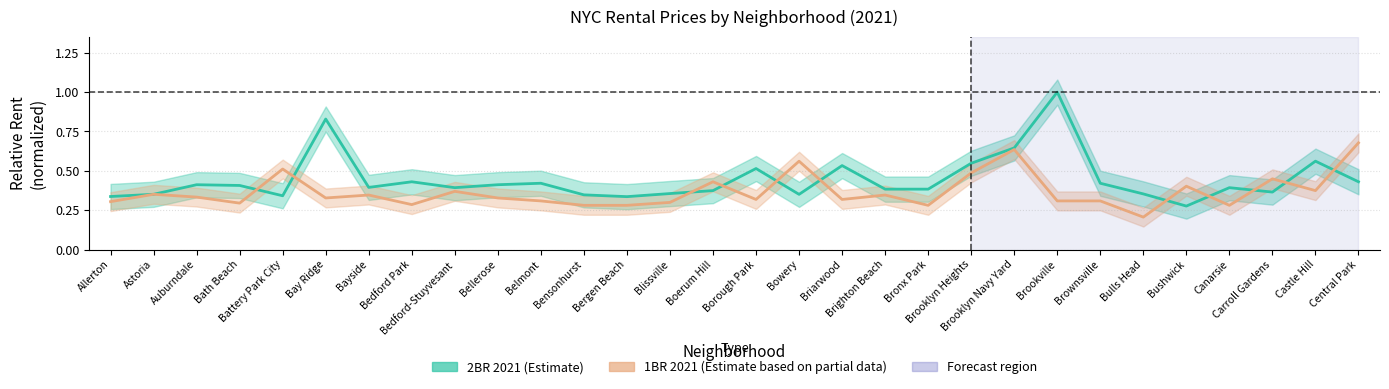

How many interior local valleys does the 1BR 2021 (Estimate based on partial data) series have?

9